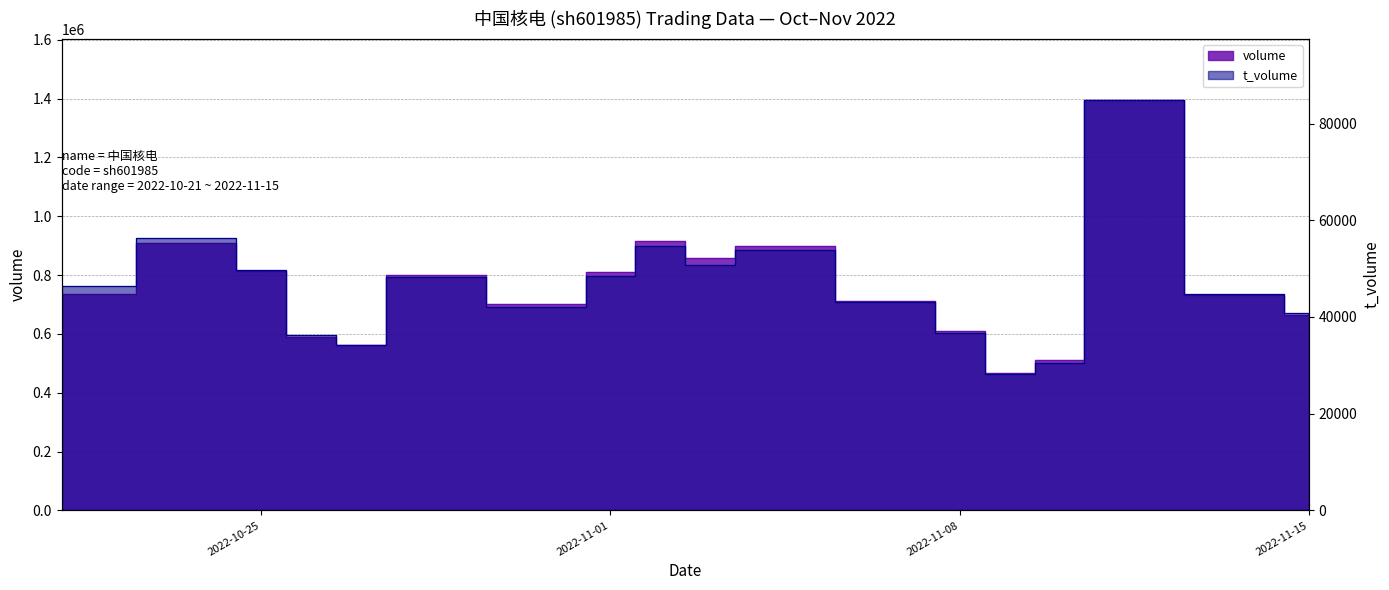

Which has a higher value, 2022-10-31 or 2022-10-24?

2022-10-24